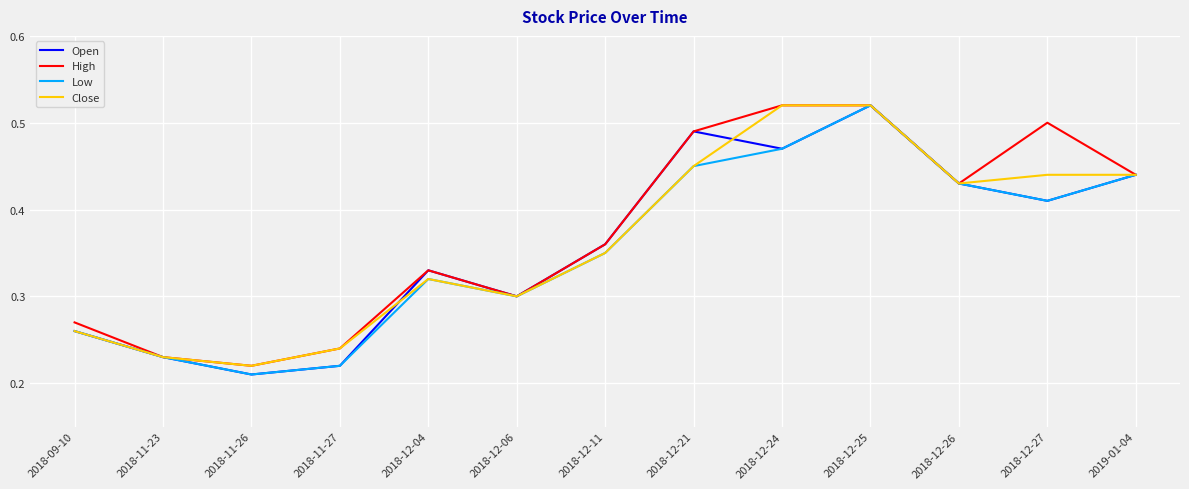

What position from the right is 2018-12-24?

5